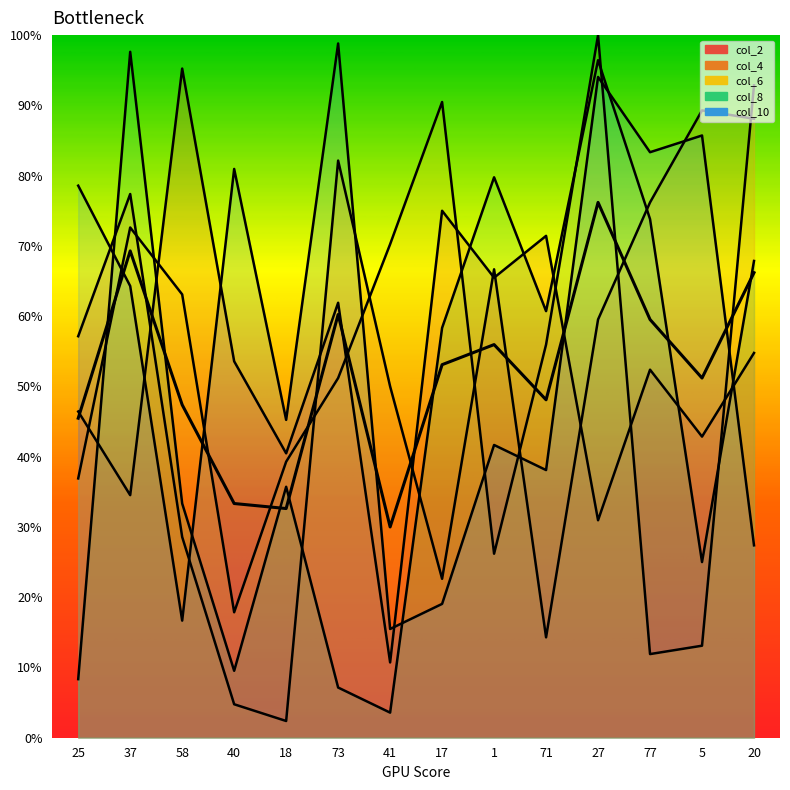

What is the difference between the maximum and minimum values in the col_2 series?

84.5